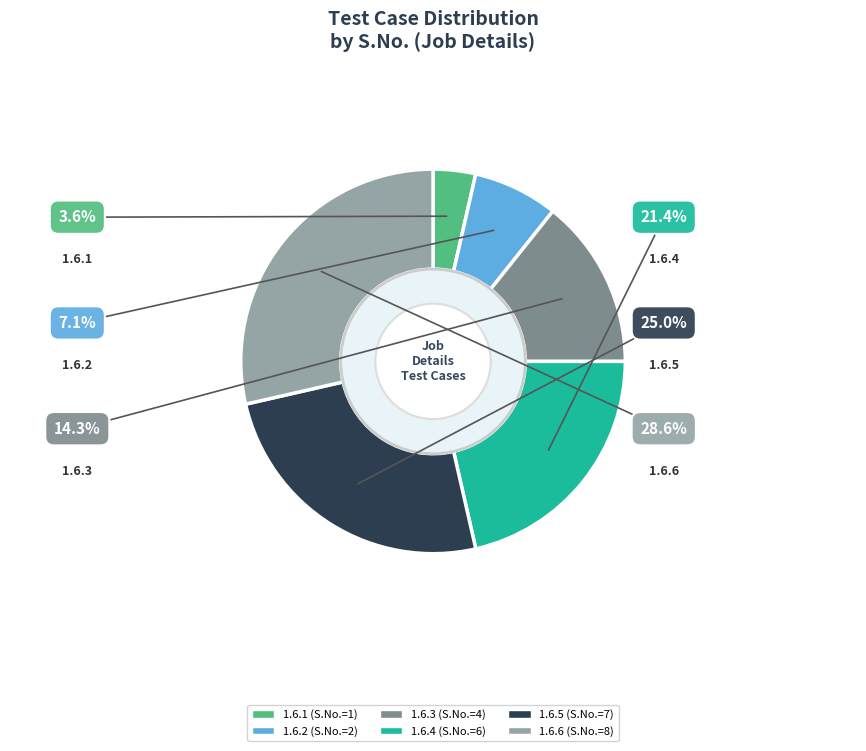

How many segments does this pie chart have?

6